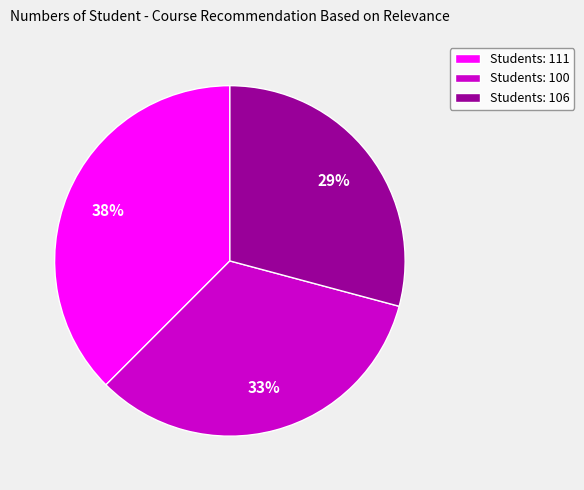

The Students: 111 slice represents 26% of the pie. True or false?

False